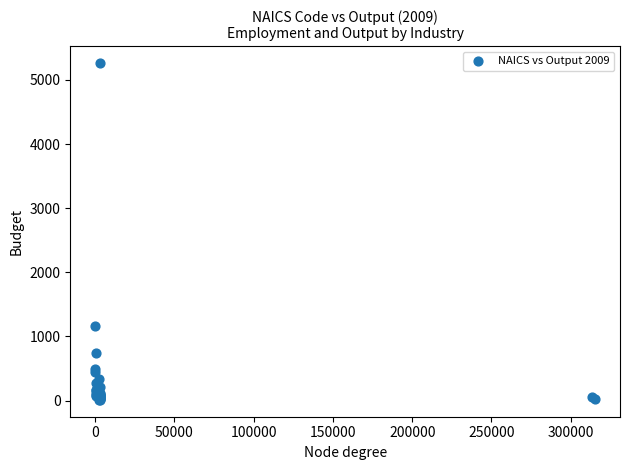

What Y value in the scatter plot is closest to 2636?

1161.5